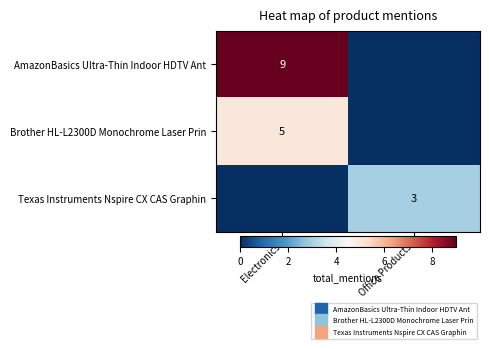

How many positive values does the AmazonBasics Ultra-Thin Indoor HDTV Ant series have?

1